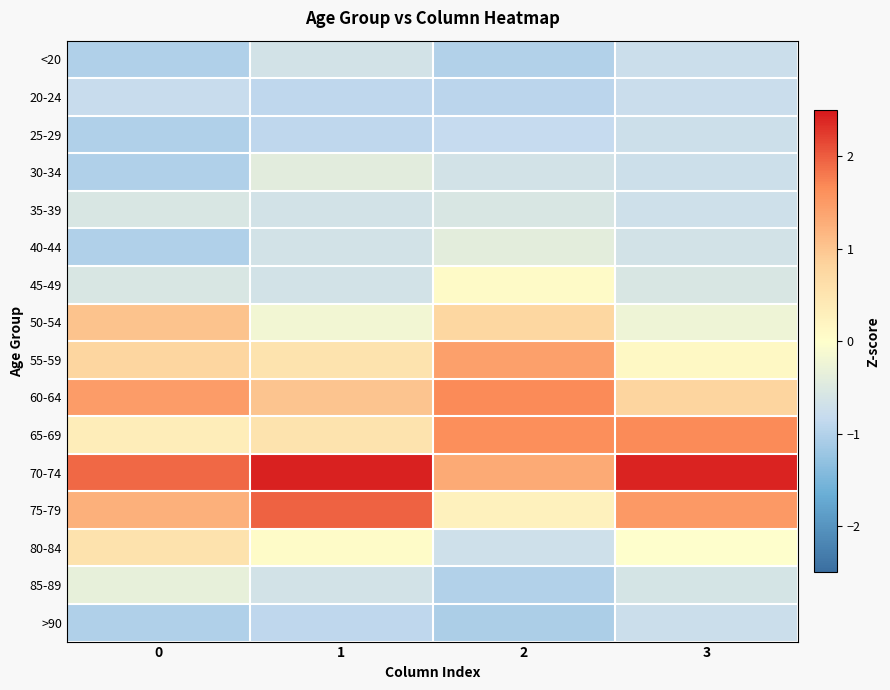

Which has a higher value, 2 or 0?

2